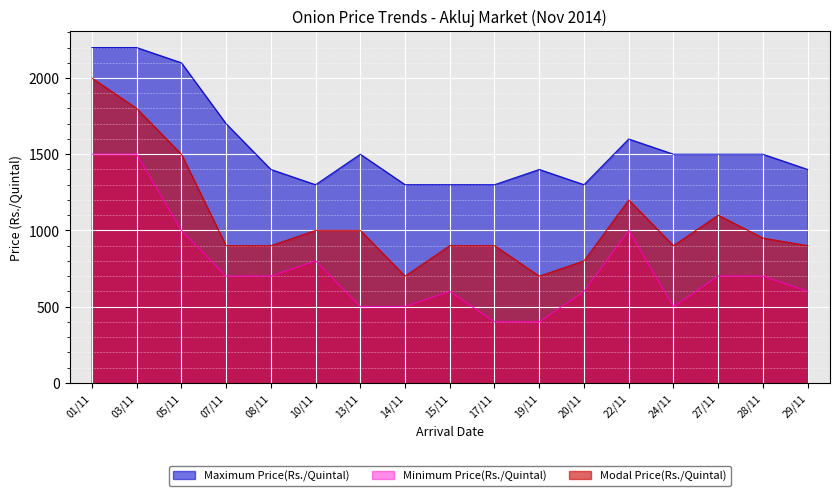

What is the sum of all Maximum Price(Rs./Quintal) values?

26500